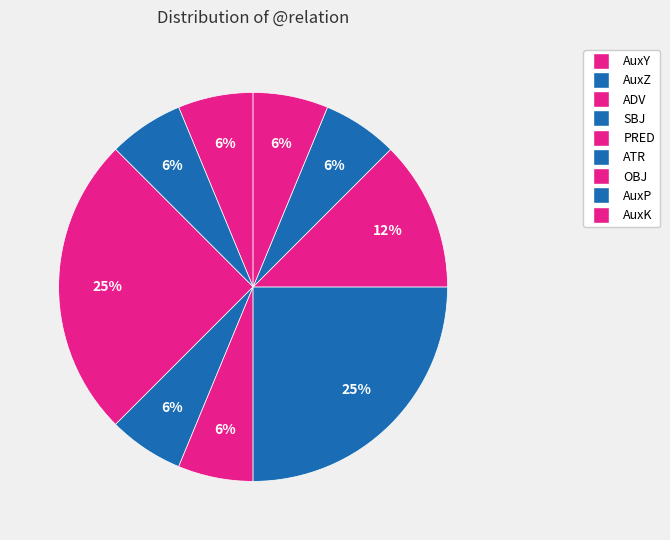

To the nearest percent, what portion does PRED represent?

6%